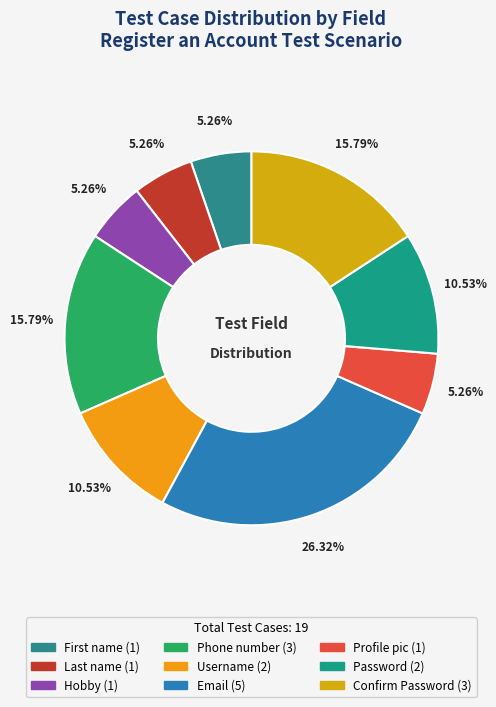

Do Password and Phone number together represent more than half of the pie?

No